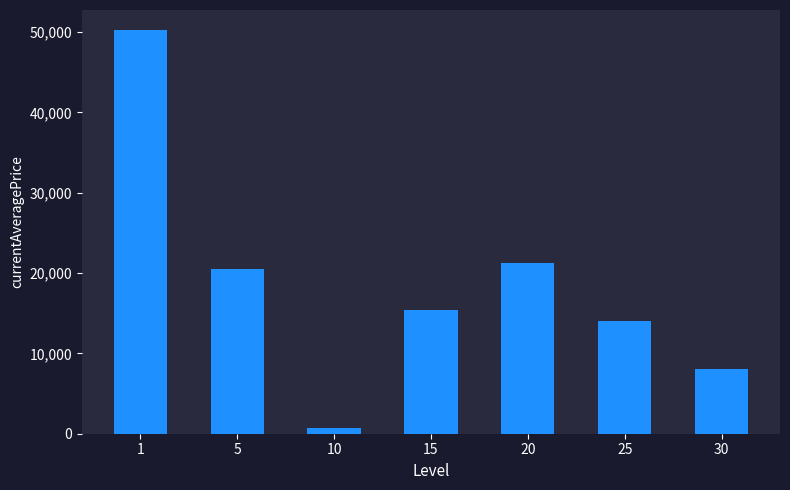

The chart shows a value of 21374.4 at 1. True or false?

False